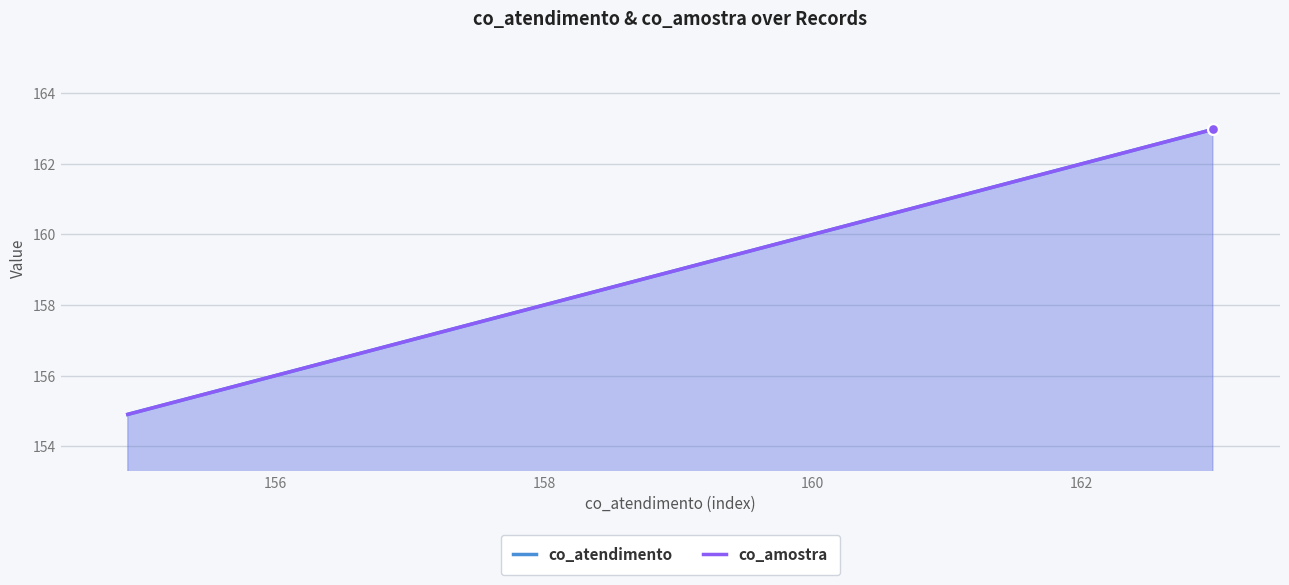

At how many categories does at least one series exceed 159?

3